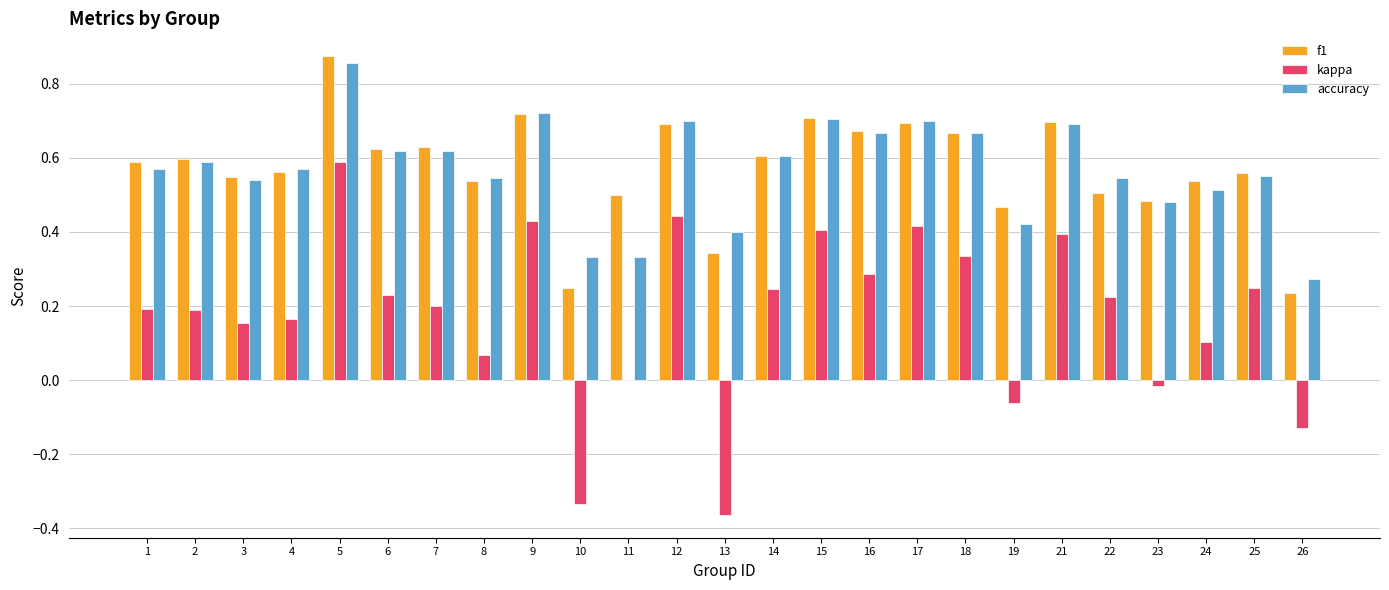

At which category is the sum across all series the highest?

5